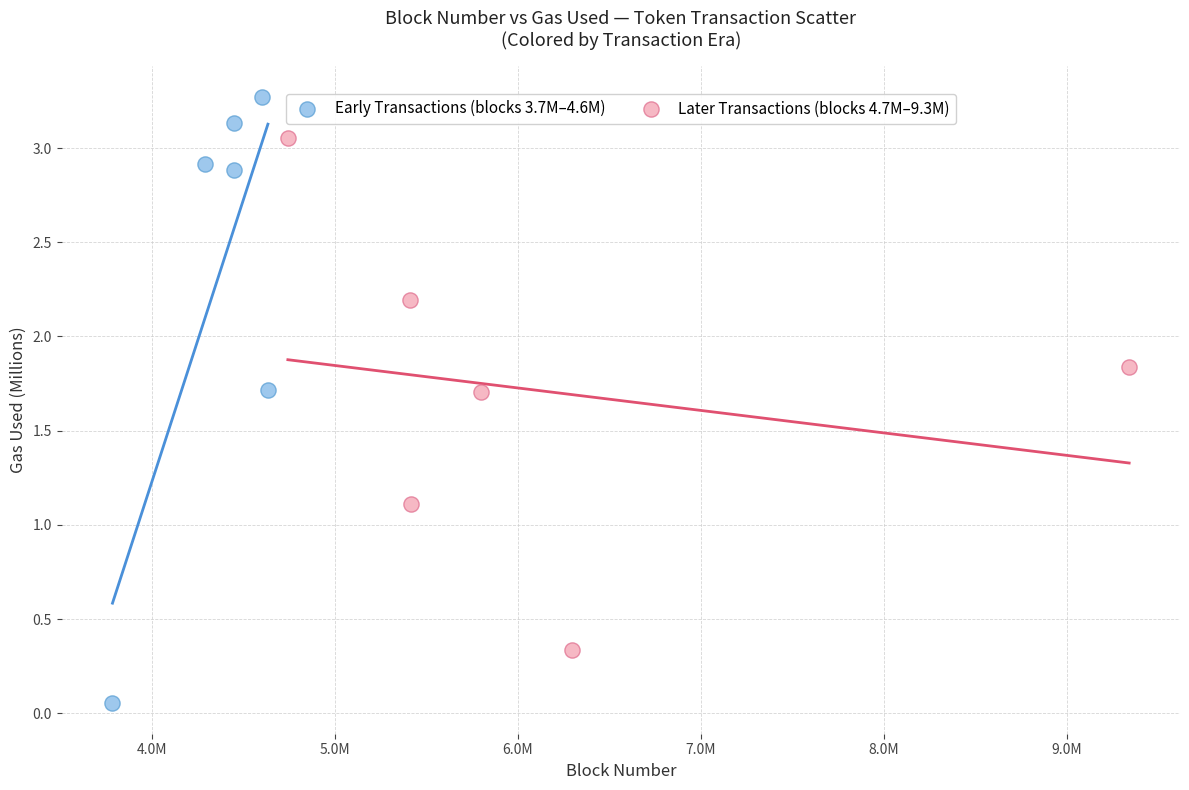

Which series has the widest spread of Y values?

Early Transactions (blocks 3.7M–4.6M)